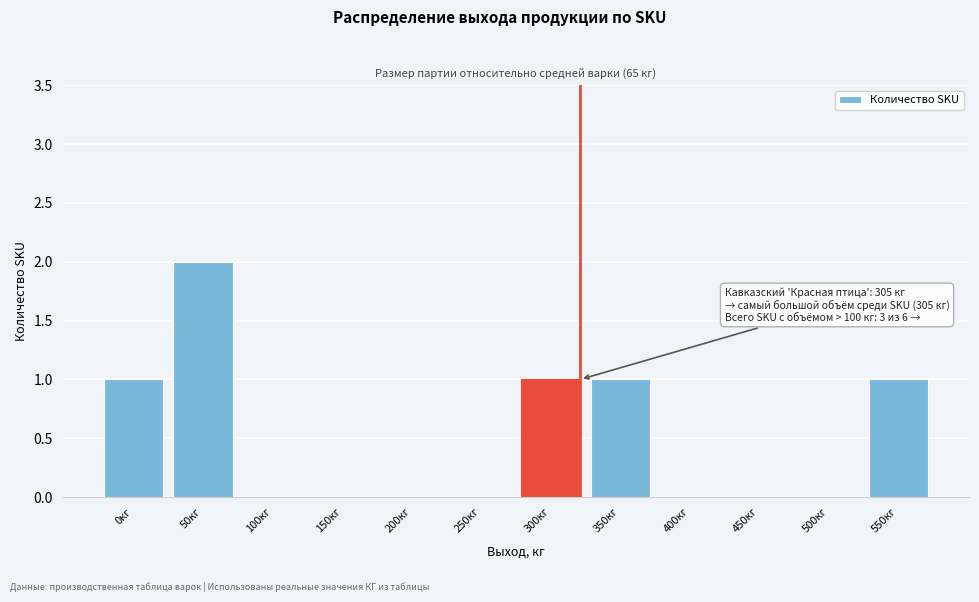

Reading left to right, transcribe all the data shown in this chart.

0кг=1	50кг=2	100кг=0	150кг=0	200кг=0	250кг=0	300кг=1	350кг=1	400кг=0	450кг=0	500кг=0	550кг=1